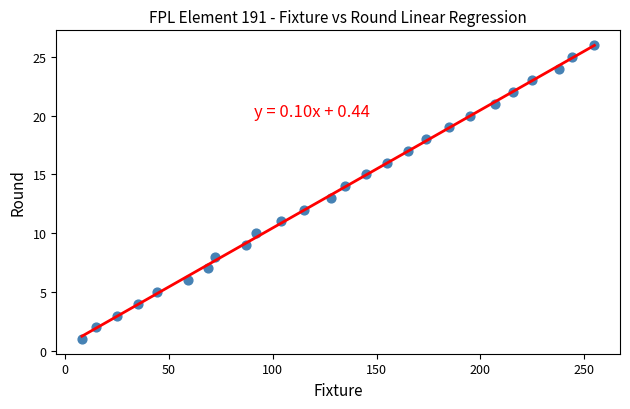

What is the range of X values (max minus min)?

247